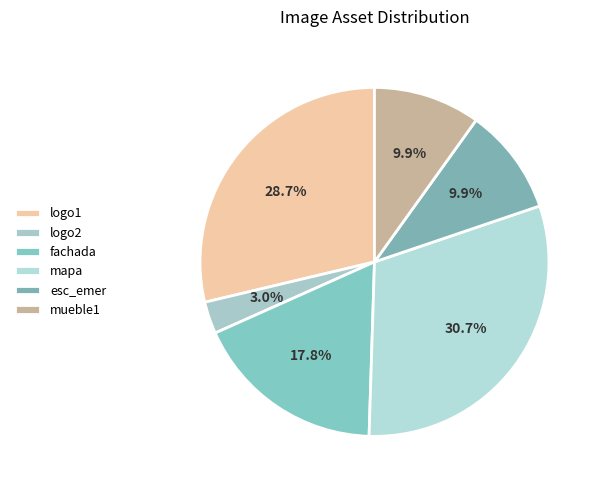

Is logo1 the majority of the pie?

No